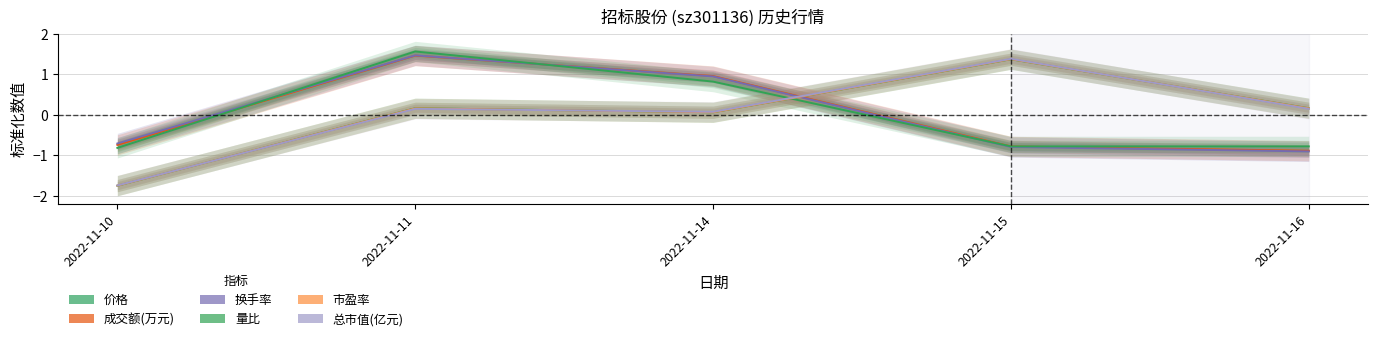

What is the value of the 总市值(亿元) point at the 2nd from the left?

0.1